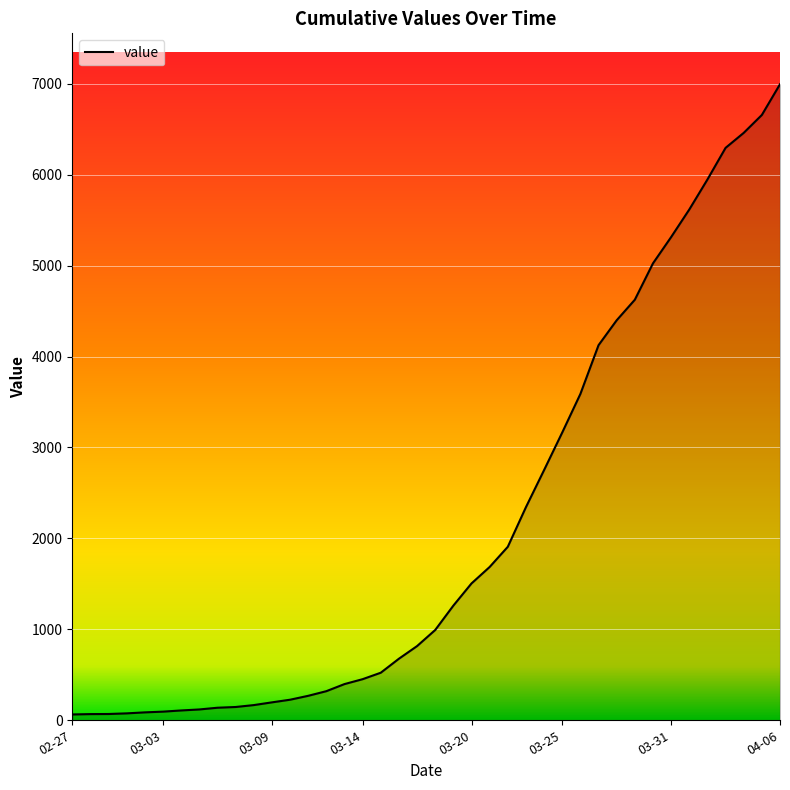

What is the sum of all values?

85677